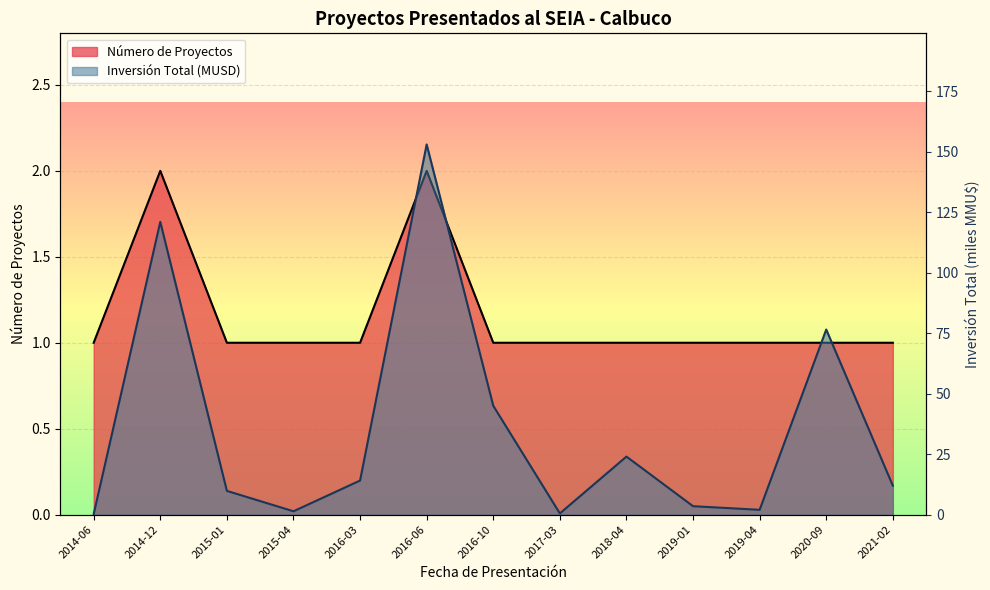

How many distinct data groups are displayed?

2